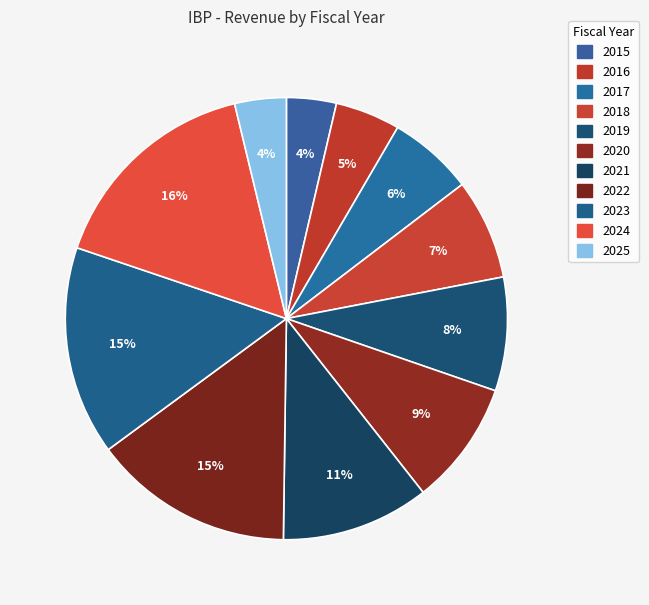

Is 2017 the majority of the pie?

No